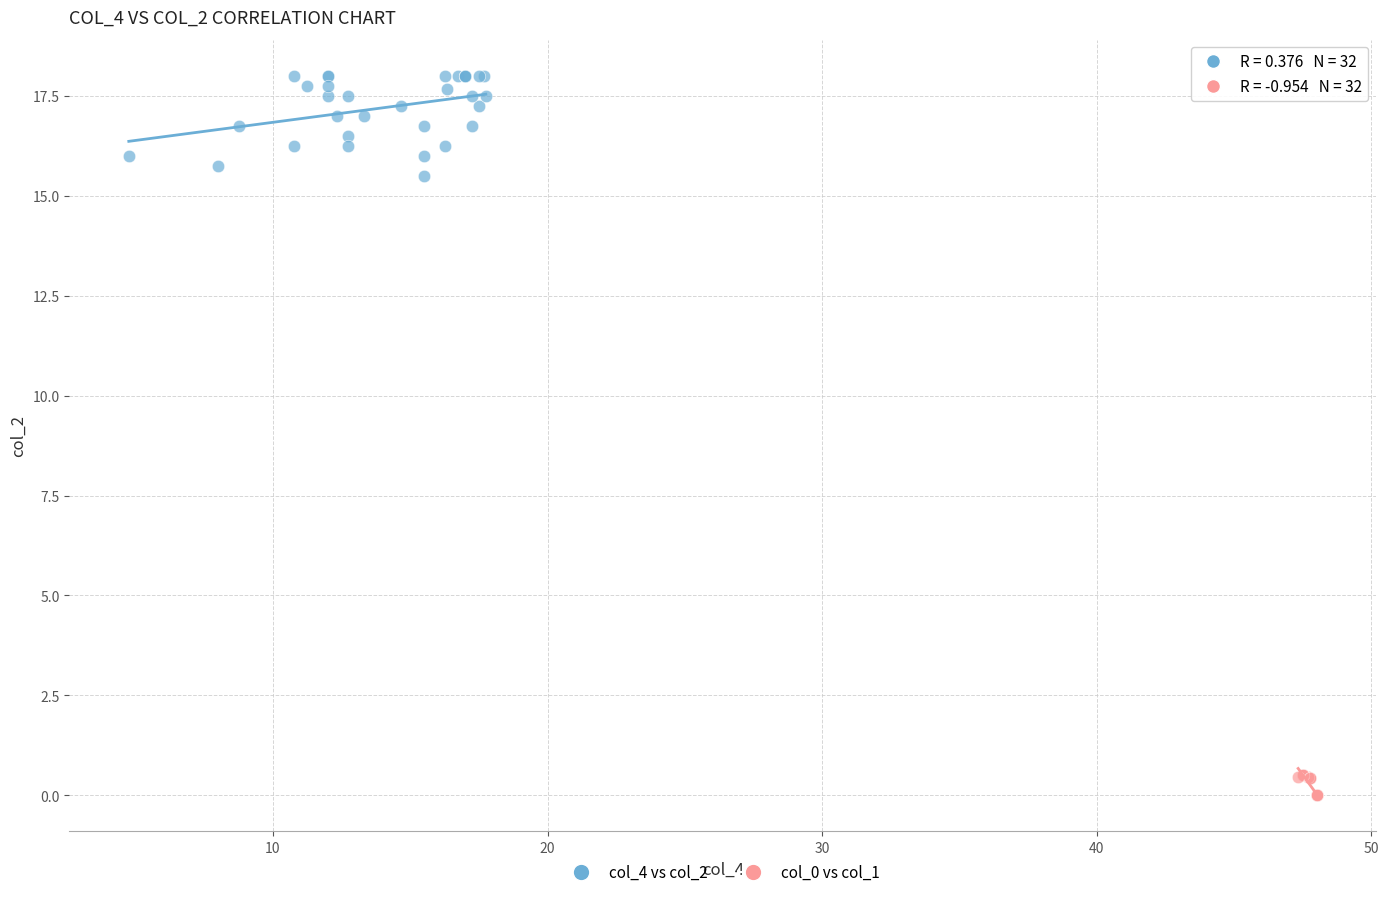

What are all the series names shown in the legend?

col_4 vs col_2, col_0 vs col_1